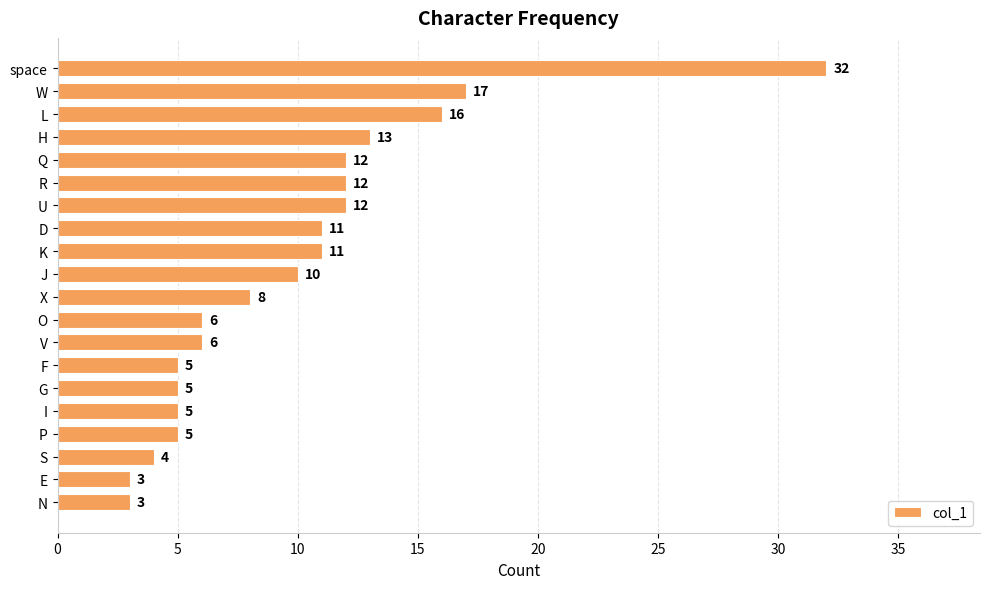

Does the chart contain stacked bars?

No